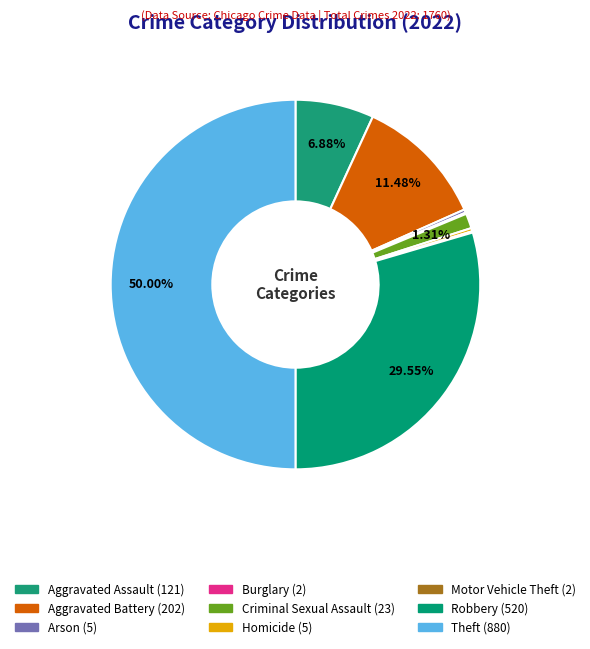

To the nearest percent, what is the difference between the largest and smallest slice percentages?

50%